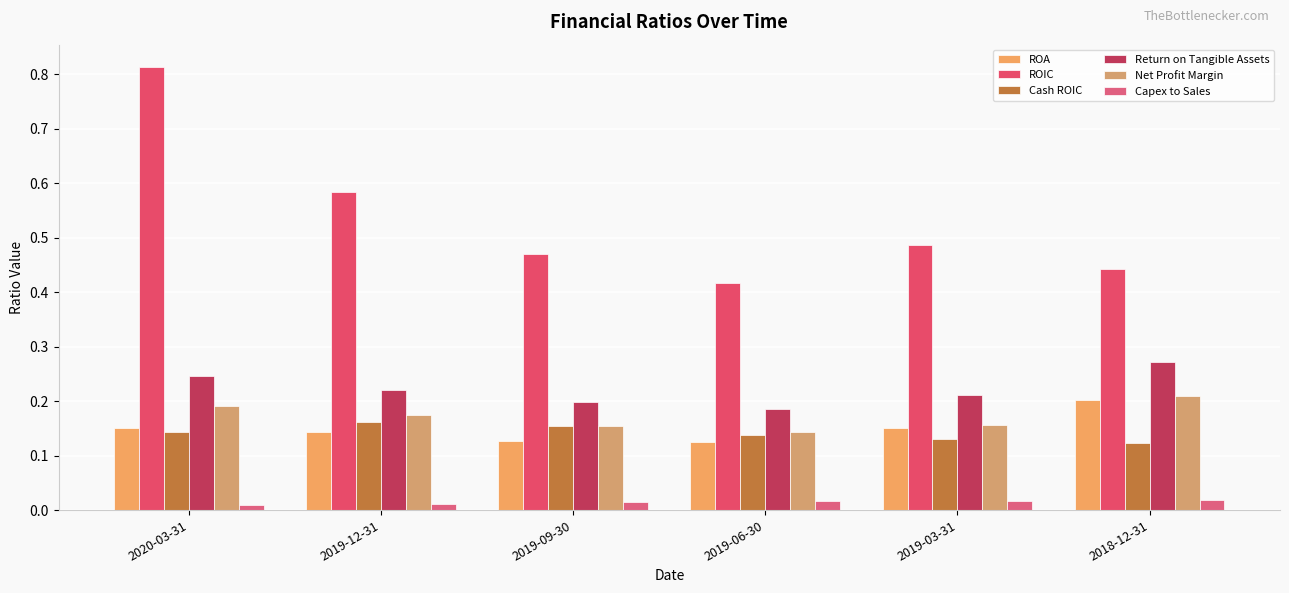

How many bars are there in each group?

6